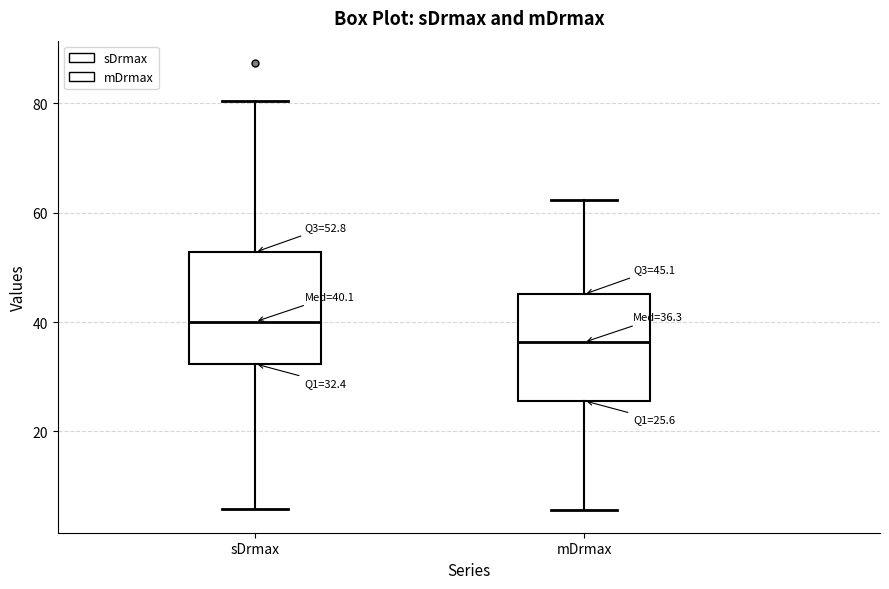

Which box's median line is the lowest?

mDrmax